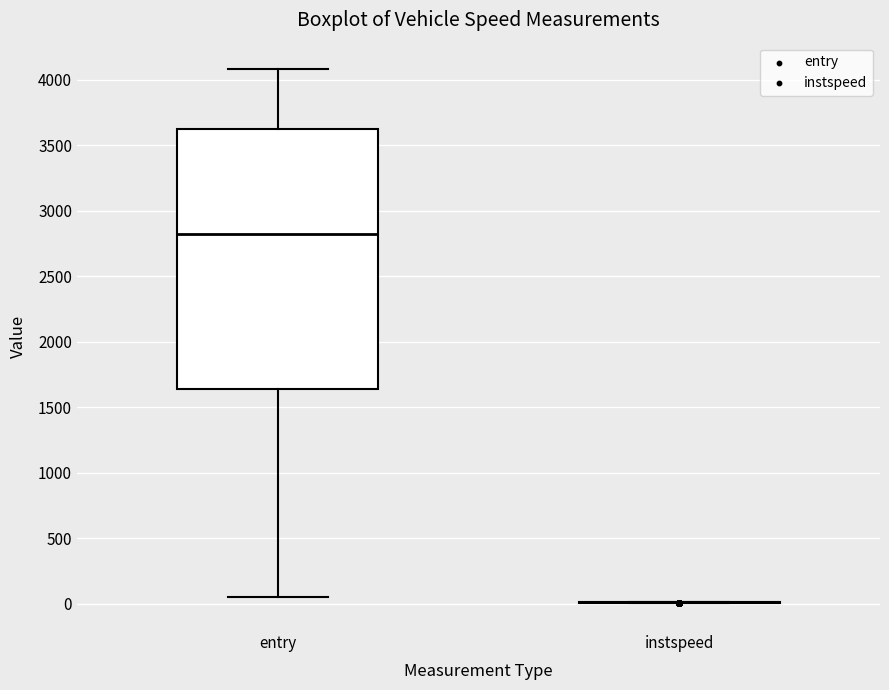

Where does the lower whisker of the box for entry end on the y-axis? The values are not printed on the chart, so give them approximately, as read against the axis.

50